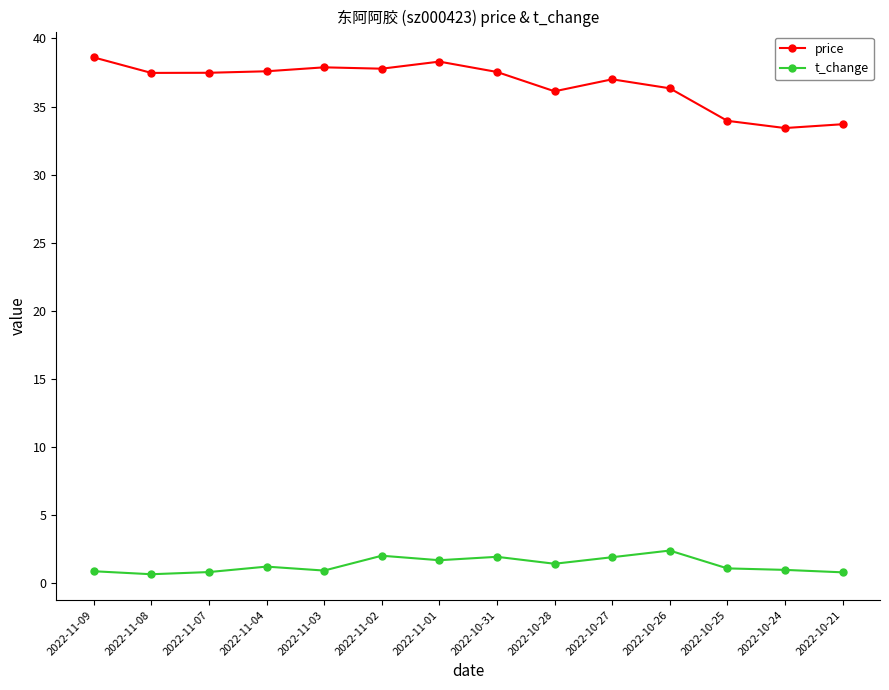

What is the minimum value for price?

33.4